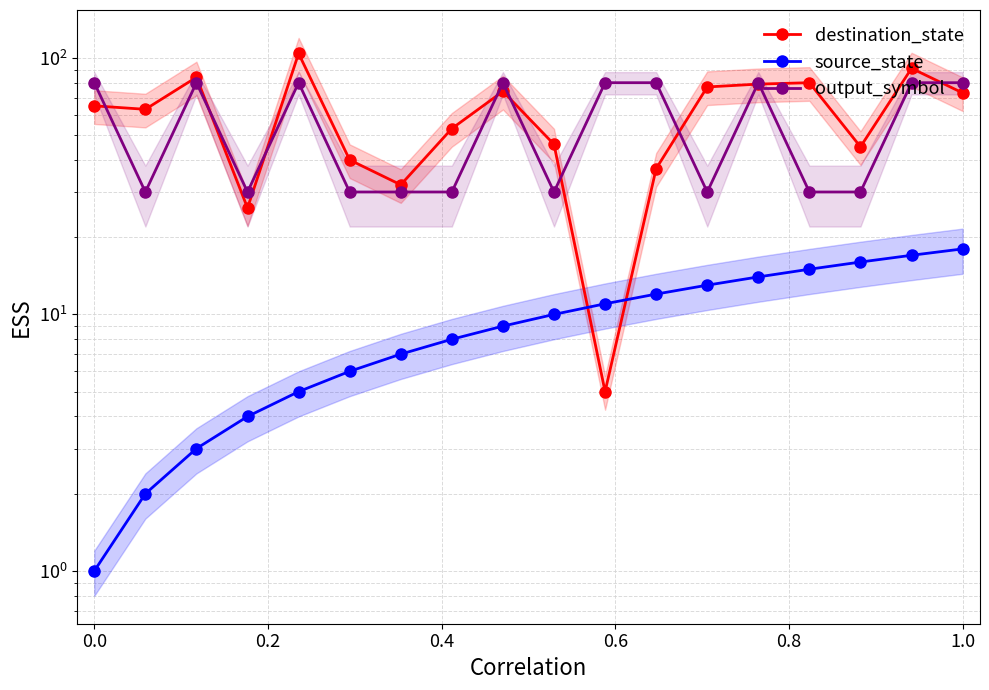

True or false: output_symbol and source_state cross at least once.

False